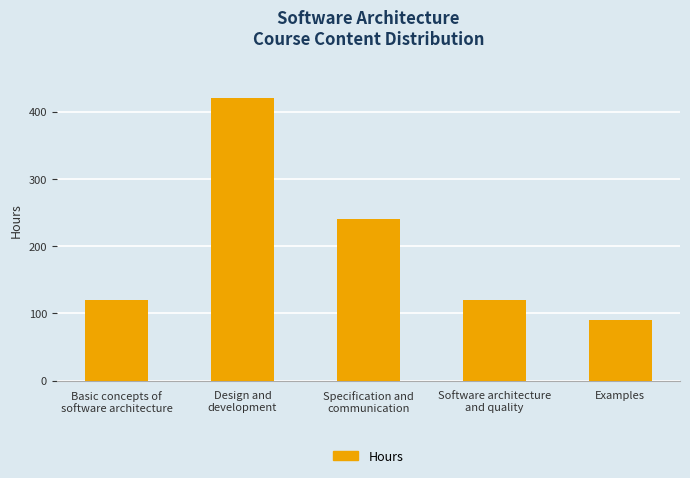

The chart shows a value of 120 at Basic concepts of
software architecture. True or false?

True